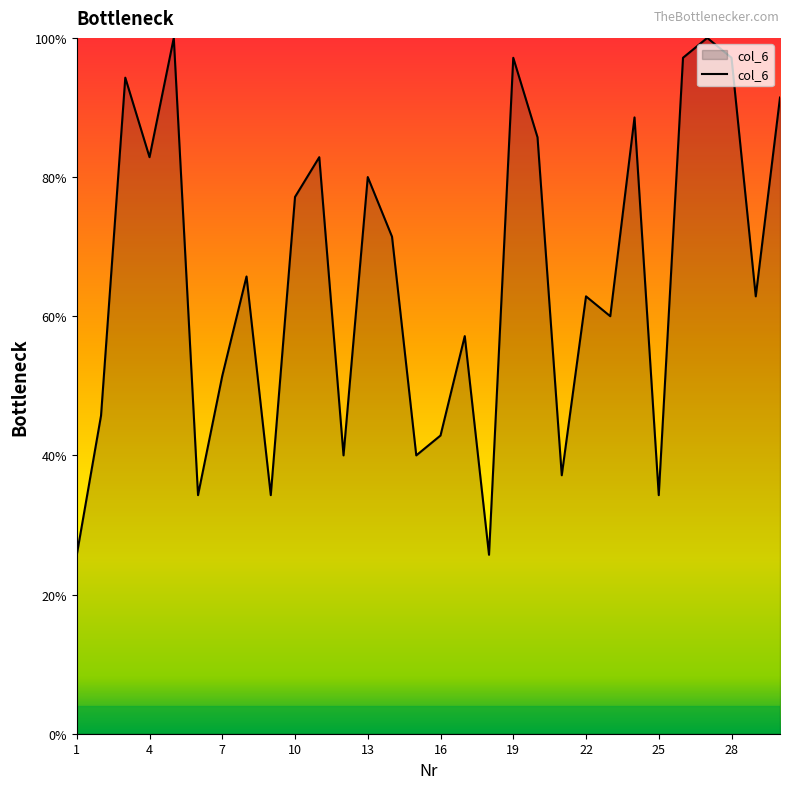

What is the smallest value displayed?

25.7